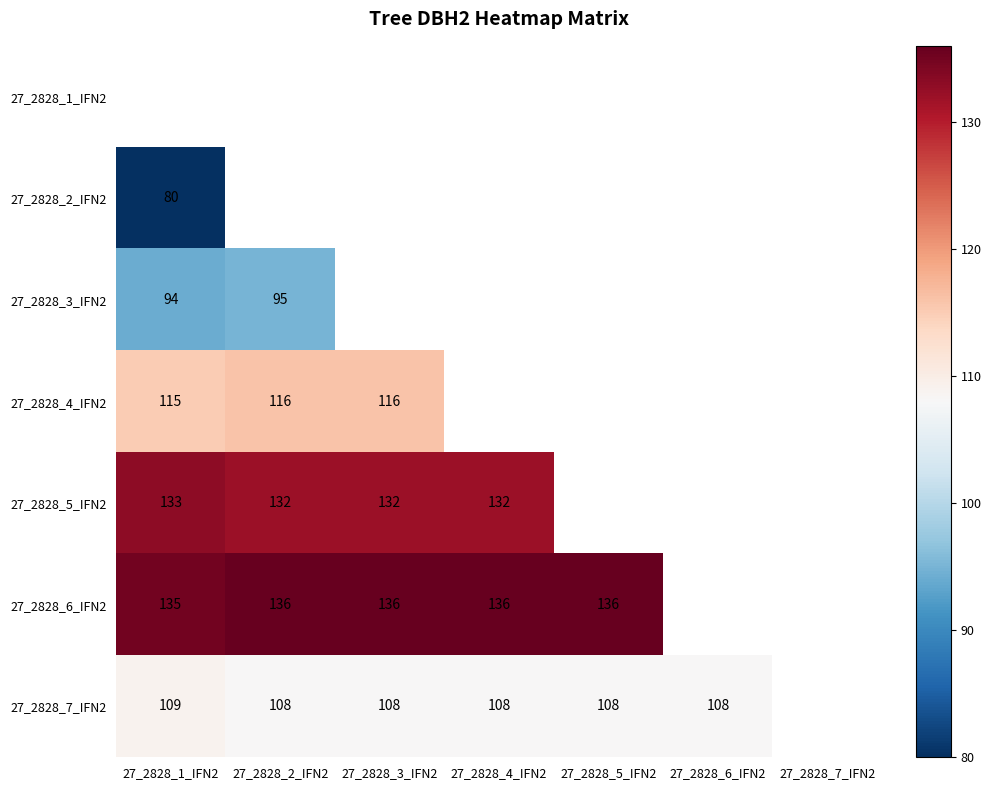

The 27_2828_4_IFN2 series shows 66 at 27_2828_3_IFN2. True or false?

False